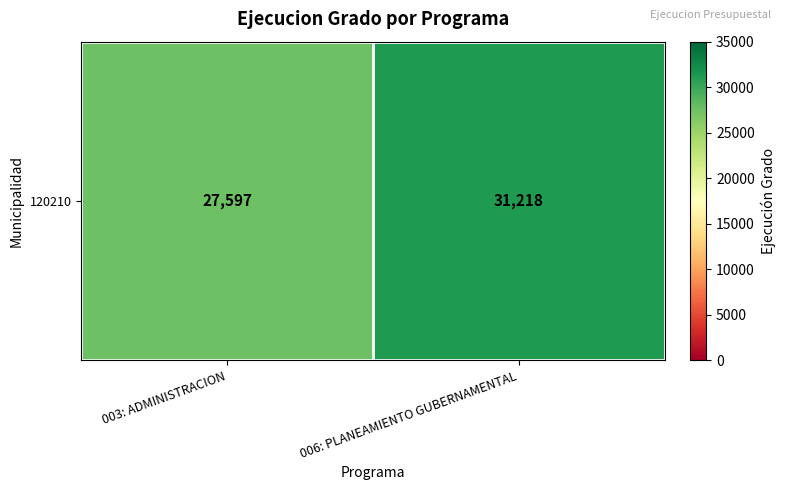

Is it true that the value at 006: PLANEAMIENTO GUBERNAMENTAL is 21571?

False